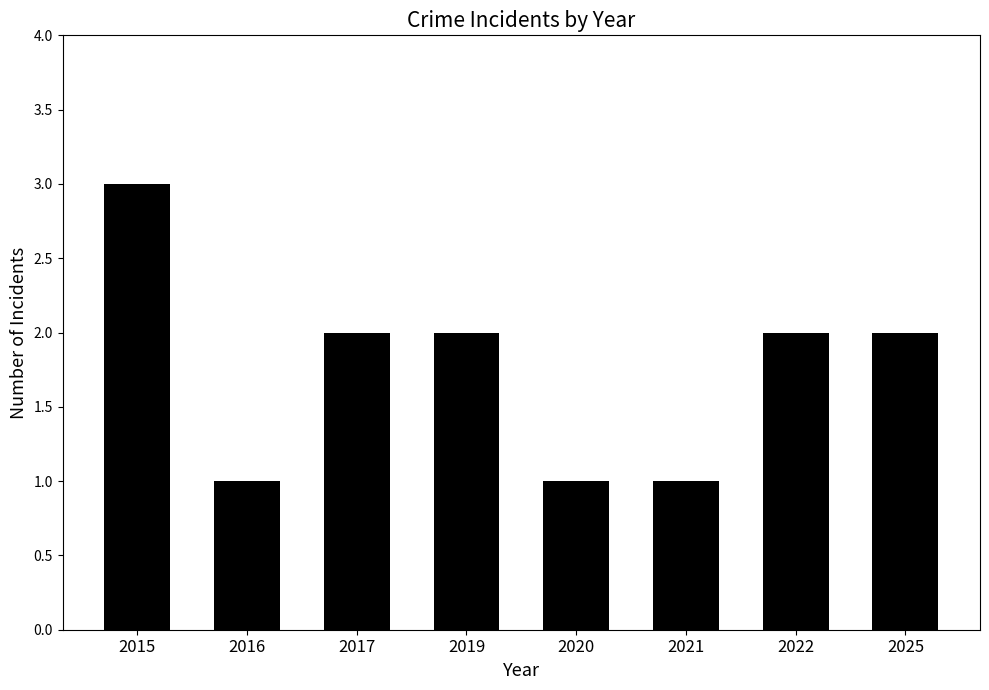

Where does the data first go above 2?

2015